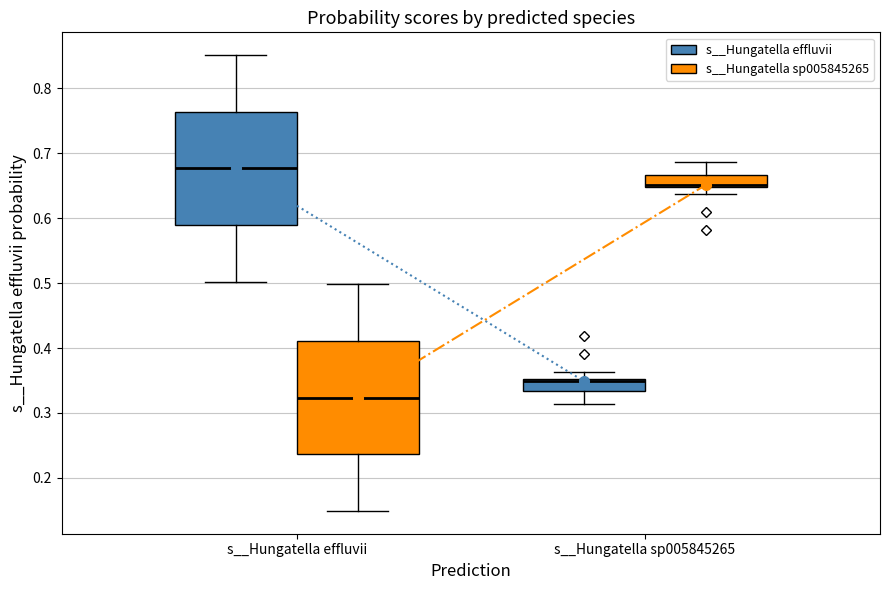

Reading left to right, transcribe this box plot: for each box, give where its median line is, the range the box spans, and where its two whiskers end, as read against the y-axis. The values are not printed on the chart, so give them approximately, as read against the axis.

s__Hungatella effluvii (s__Hungatella effluvii): median 0.68, box 0.59 to 0.76, whiskers 0.50 to 0.85
s__Hungatella effluvii (s__Hungatella sp005845265): median 0.32, box 0.24 to 0.41, whiskers 0.15 to 0.50
s__Hungatella sp005845265 (s__Hungatella effluvii): median 0.35 (just below the box's upper edge), box 0.33 to 0.35, whiskers 0.31 to 0.36
s__Hungatella sp005845265 (s__Hungatella sp005845265): median 0.65 (just above the box's lower edge), box 0.65 to 0.67, whiskers 0.64 to 0.69